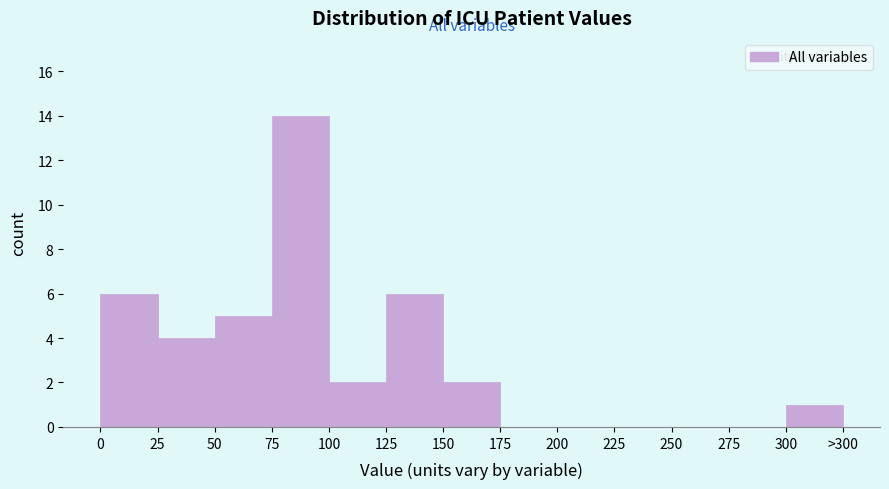

Reading left to right, transcribe all the data shown in this chart.

0=6	25=4	50=5	75=14	100=2	125=6	150=2	175=0	200=0	225=0	250=0	275=0	300=1